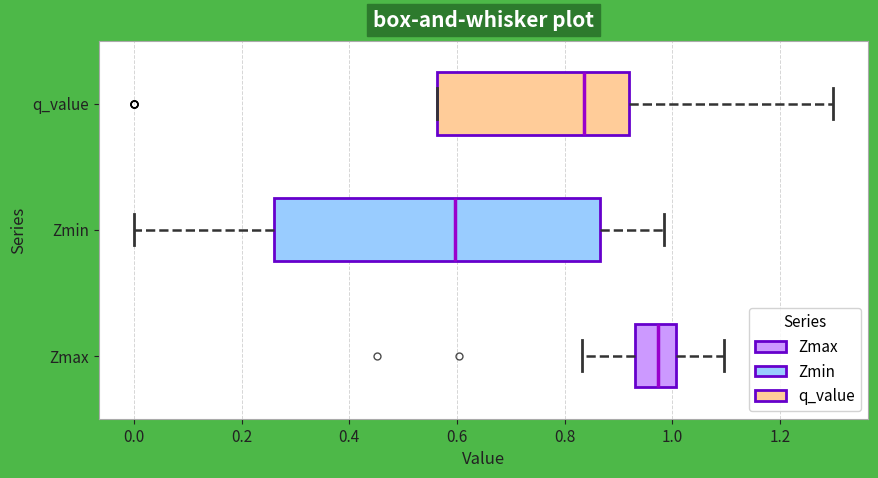

Reading bottom to top, transcribe this box plot: for each box, give where its median line is, the range the box spans, and where its two whiskers end, as read against the x-axis. The values are not printed on the chart, so give them approximately, as read against the axis.

Zmax: median 0.98, box 0.94 to 1.00, whiskers 0.84 to 1.10
Zmin: median 0.60, box 0.26 to 0.86, whiskers 0.00 to 0.98
q_value: median 0.84, box 0.56 to 0.92, whiskers 0.56 to 1.30